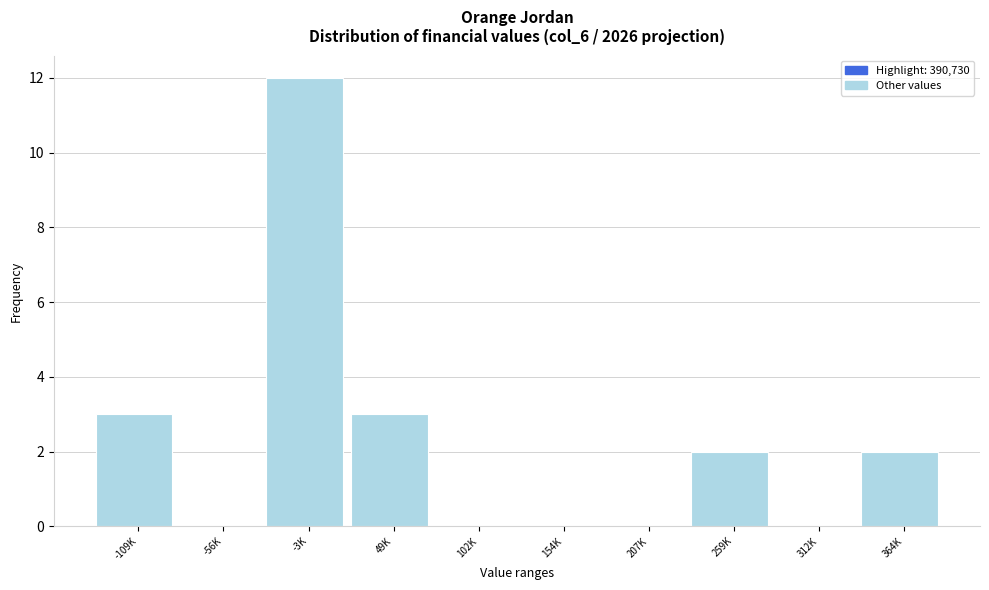

Reading right to left, what are all the values shown in this chart?

364K=2	312K=0	259K=2	207K=0	154K=0	102K=0	49K=3	-3K=12	-56K=0	-109K=3